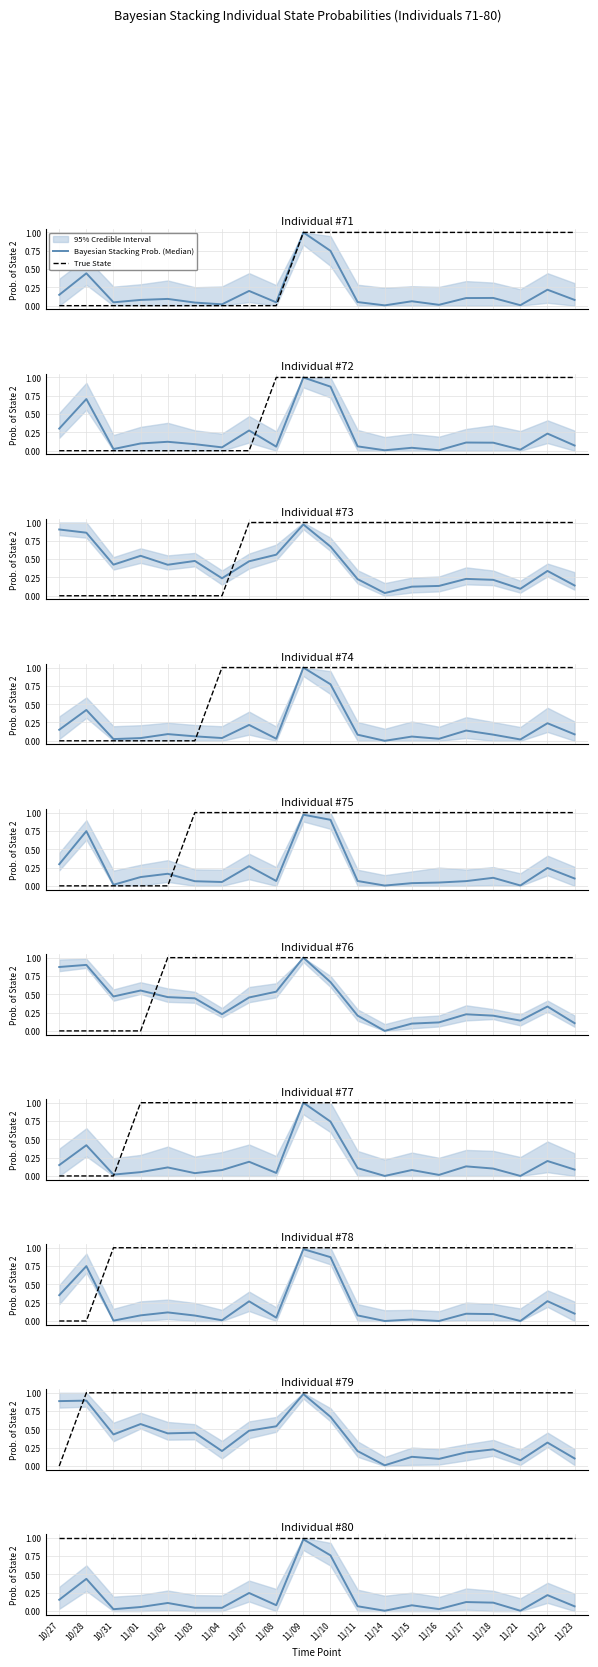

Count the number of categories in the chart.

20